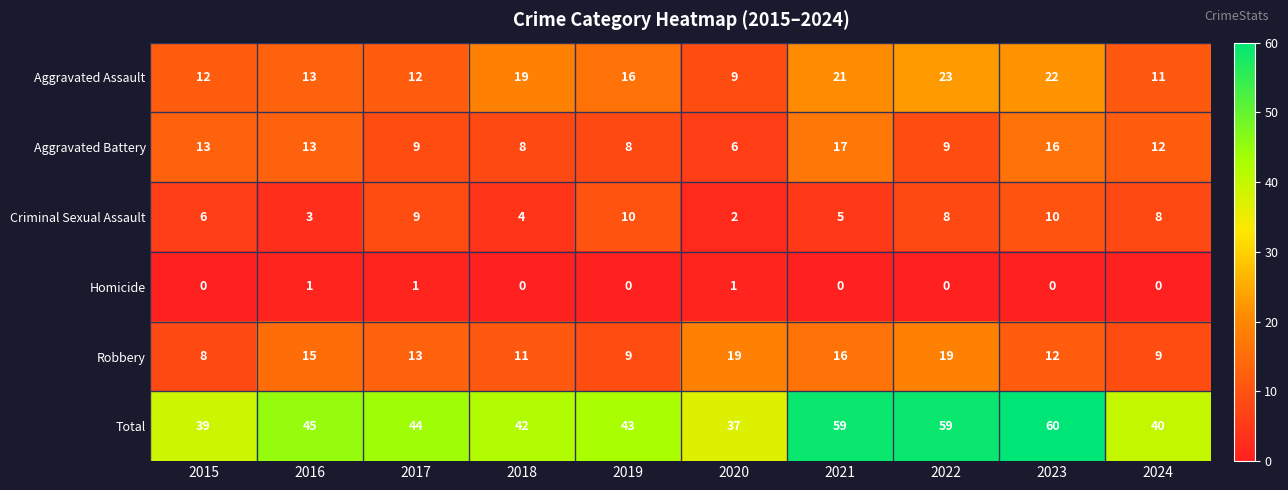

What is the difference between the highest and lowest values at 2021?

59